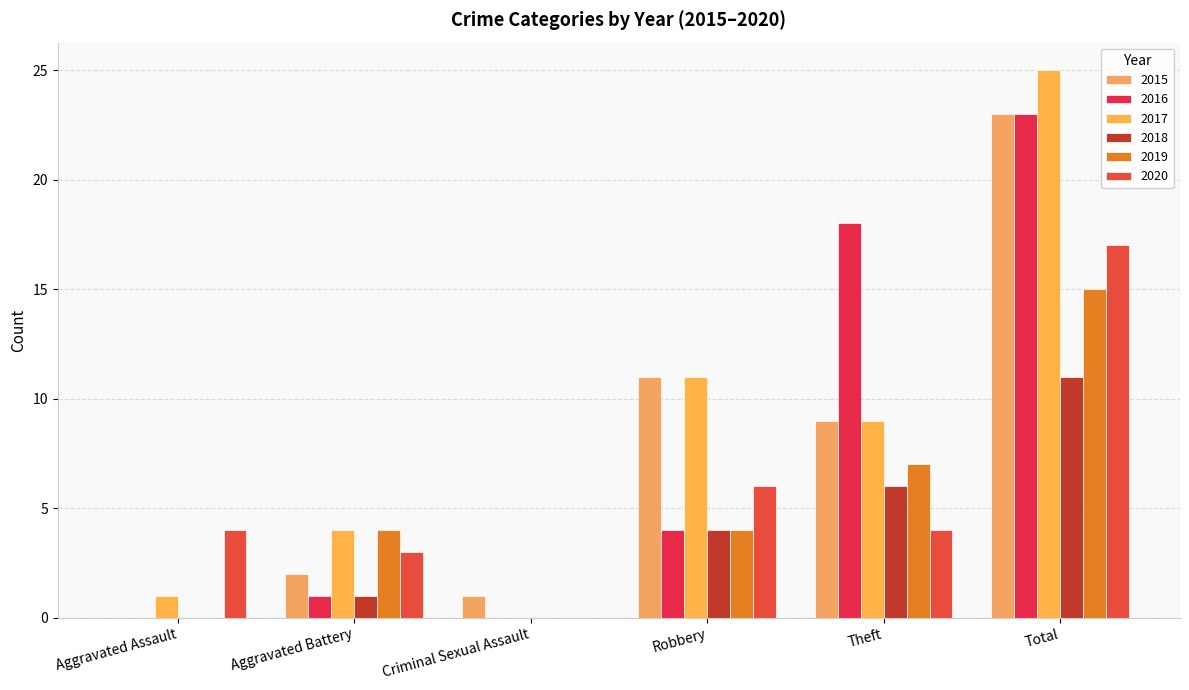

What is the sum of all 2016 values?

46